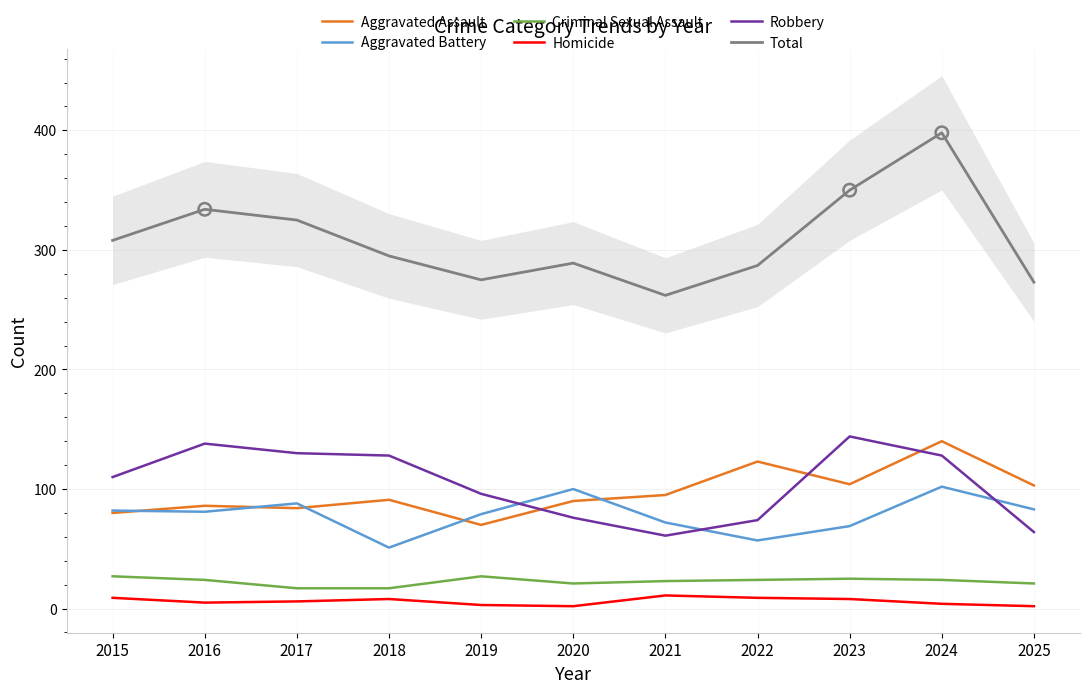

Which series has the widest spread of Y values?

Total